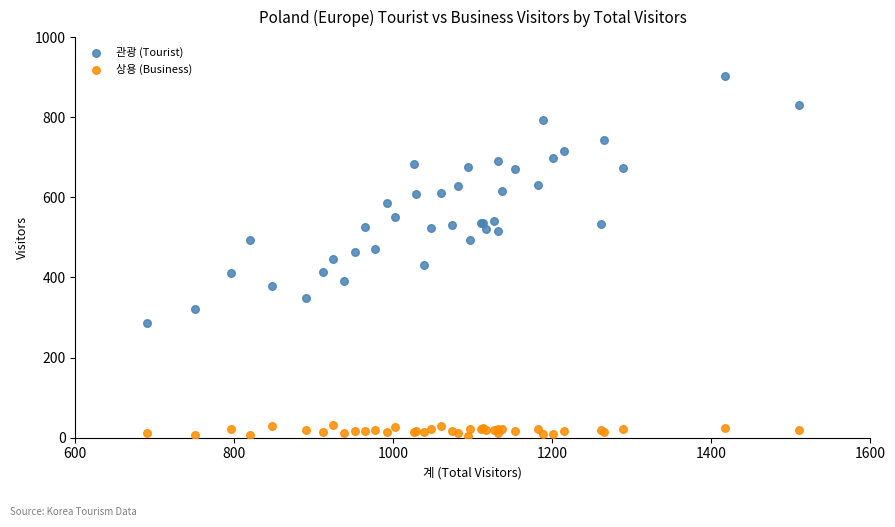

What are all the series names shown in the legend?

관광 (Tourist), 상용 (Business)